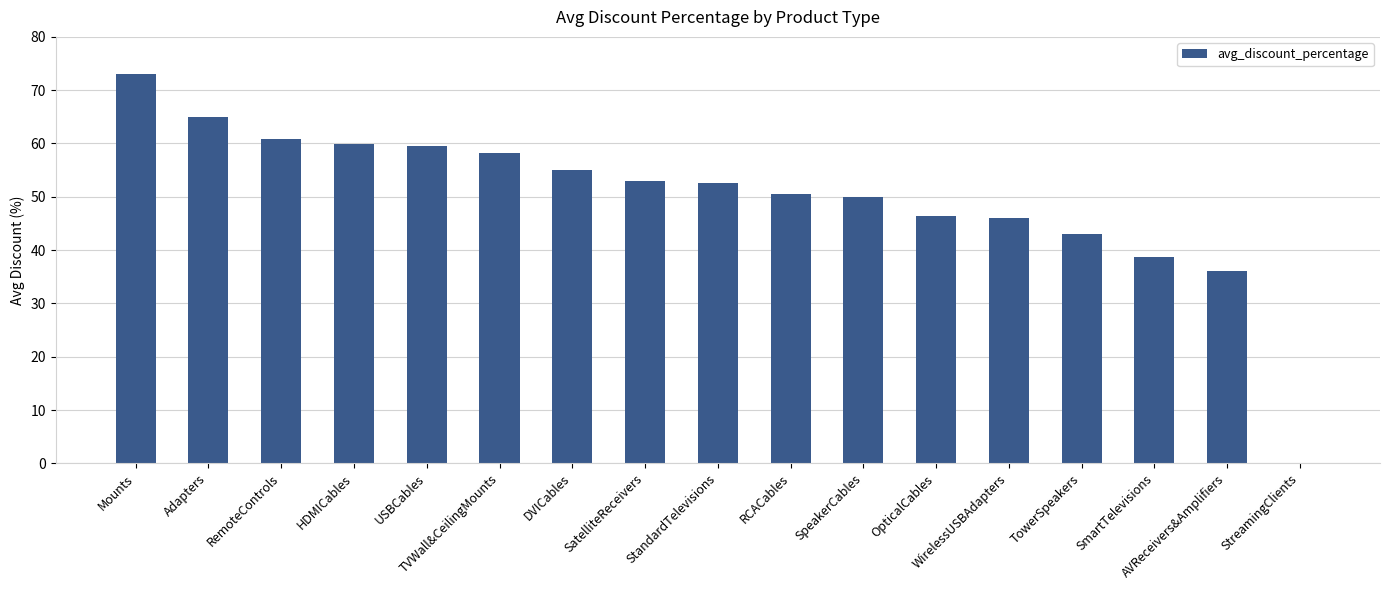

The chart shows a value of 58.2 at TVWall&CeilingMounts. True or false?

True